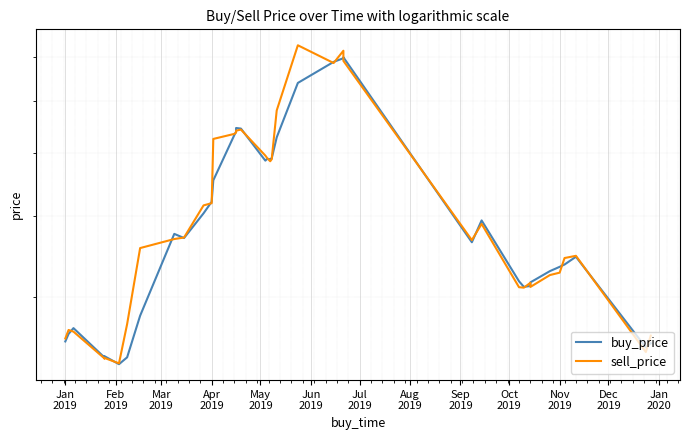

Is it true that buy_price equals 6.0 at 37?

False